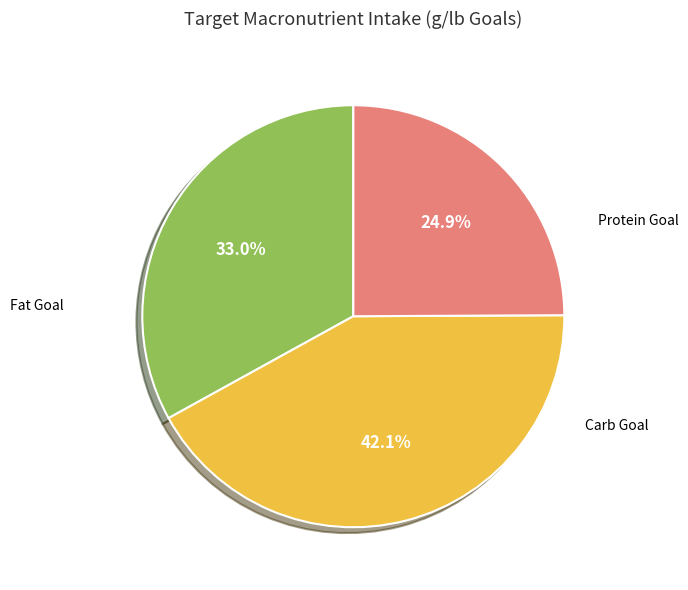

True or false: Carb Goal accounts for 14% of the total.

False